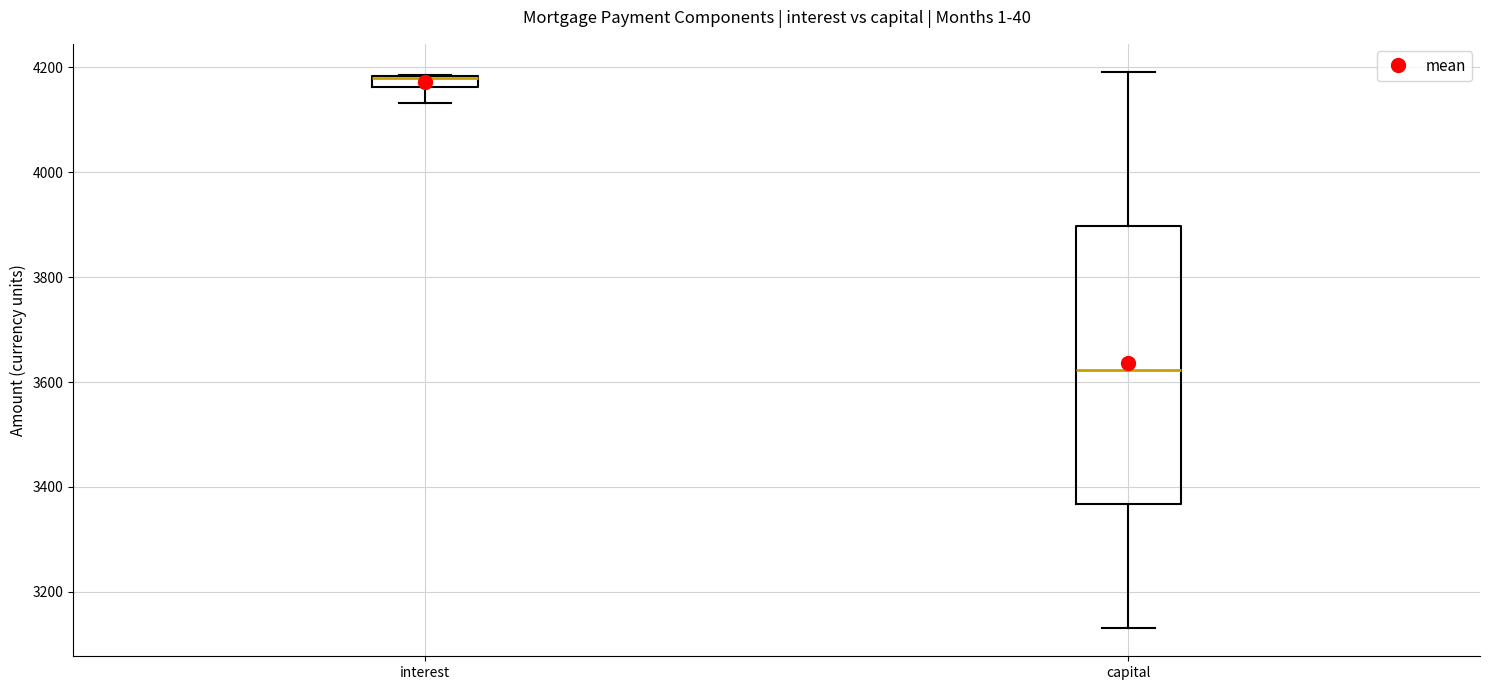

Where does the lower whisker of the box for capital end on the y-axis? The values are not printed on the chart, so give them approximately, as read against the axis.

3140